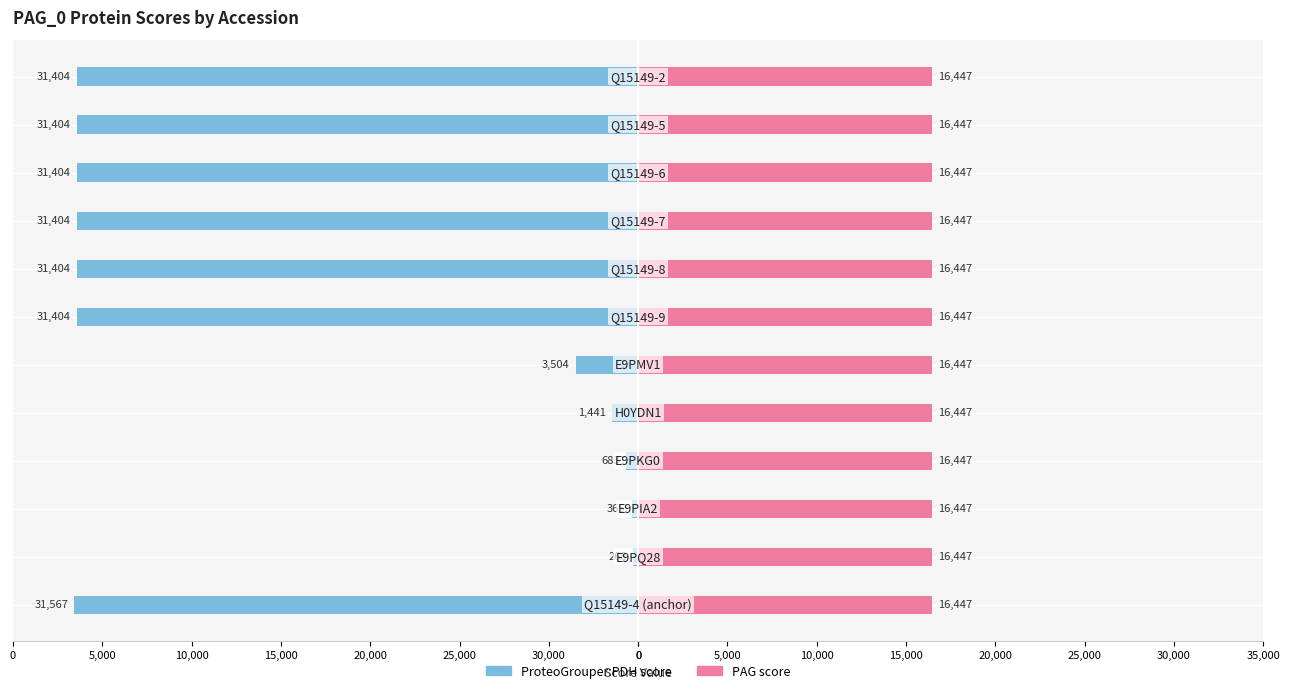

What is the difference between the ProteoGrouper:PDH score values at 25,000 and 15,000?

1075.6